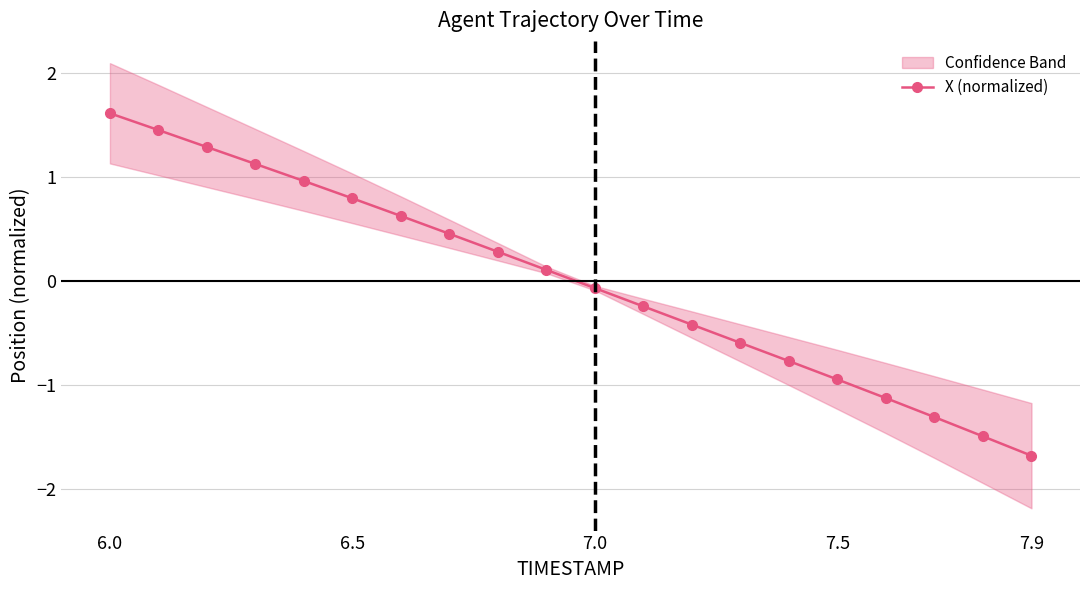

True or false: X (normalized) has more than 0 interior local peaks.

False